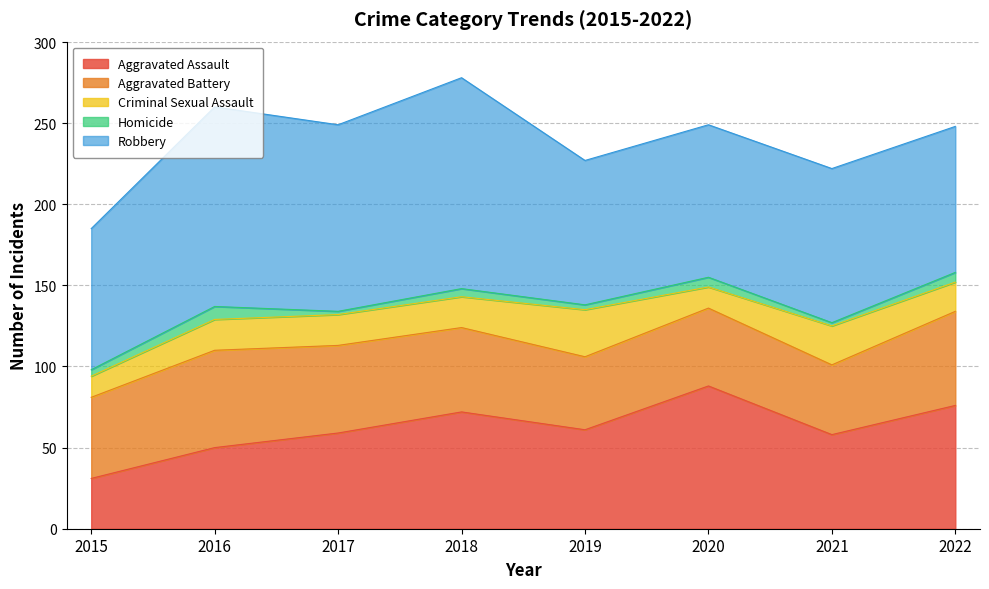

True or false: Aggravated Battery has a value of 50 at 2015.

True